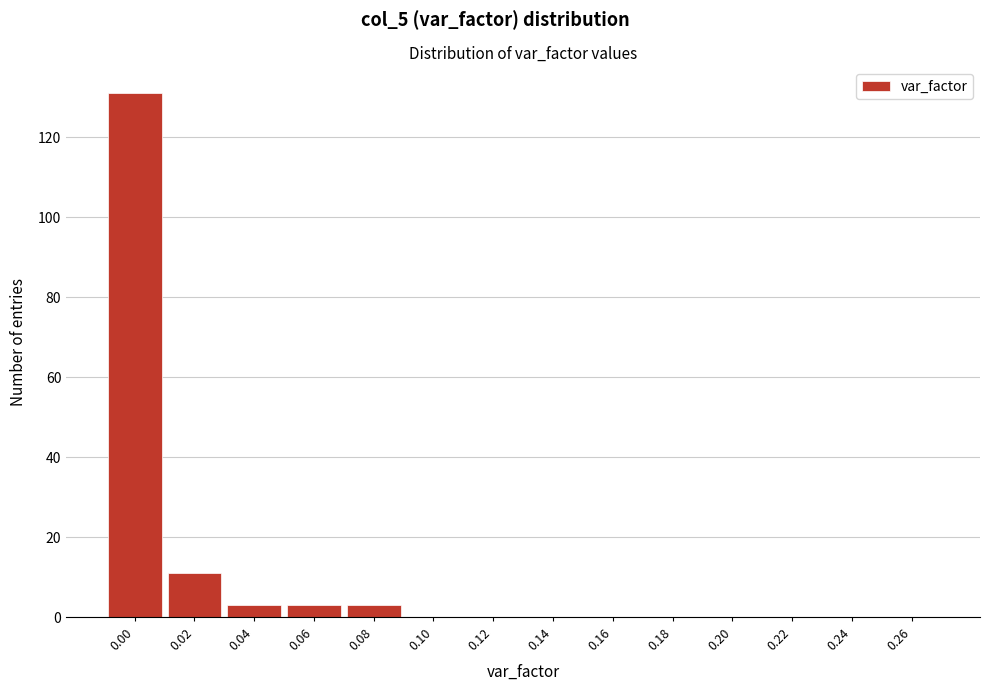

Reading left to right, list all the values displayed in this chart.

0.00=131	0.02=11	0.04=3	0.06=3	0.08=3	0.10=0	0.12=0	0.14=0	0.16=0	0.18=0	0.20=0	0.22=0	0.24=0	0.26=0